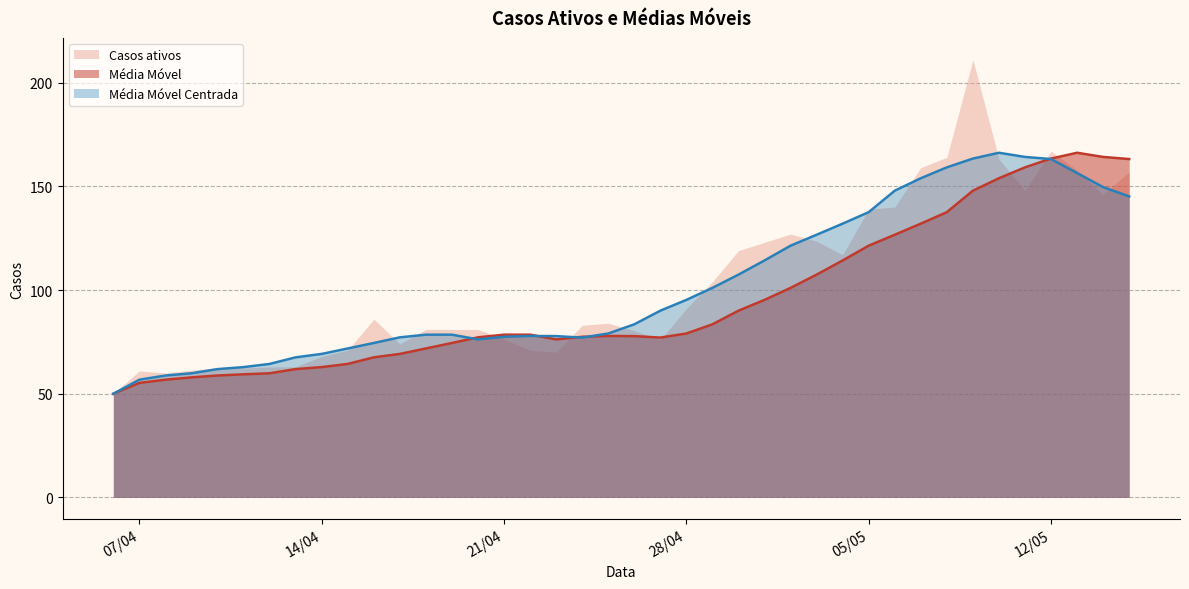

Which series has the largest range (max minus min)?

Casos ativos